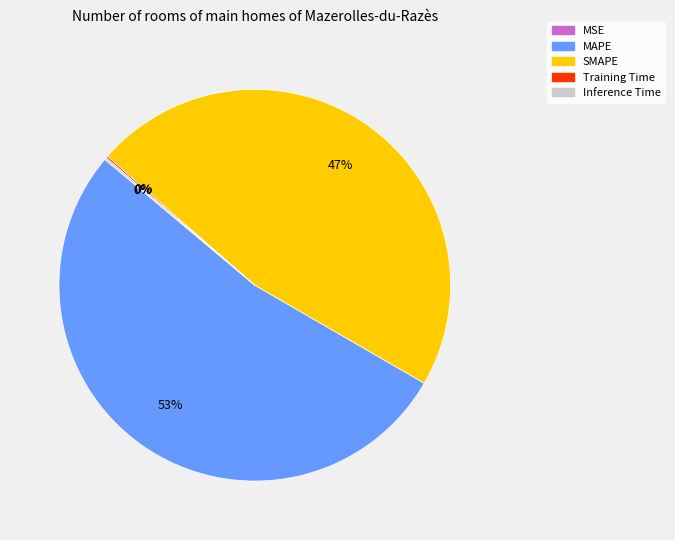

To the nearest percent, what portion does SMAPE represent?

47%